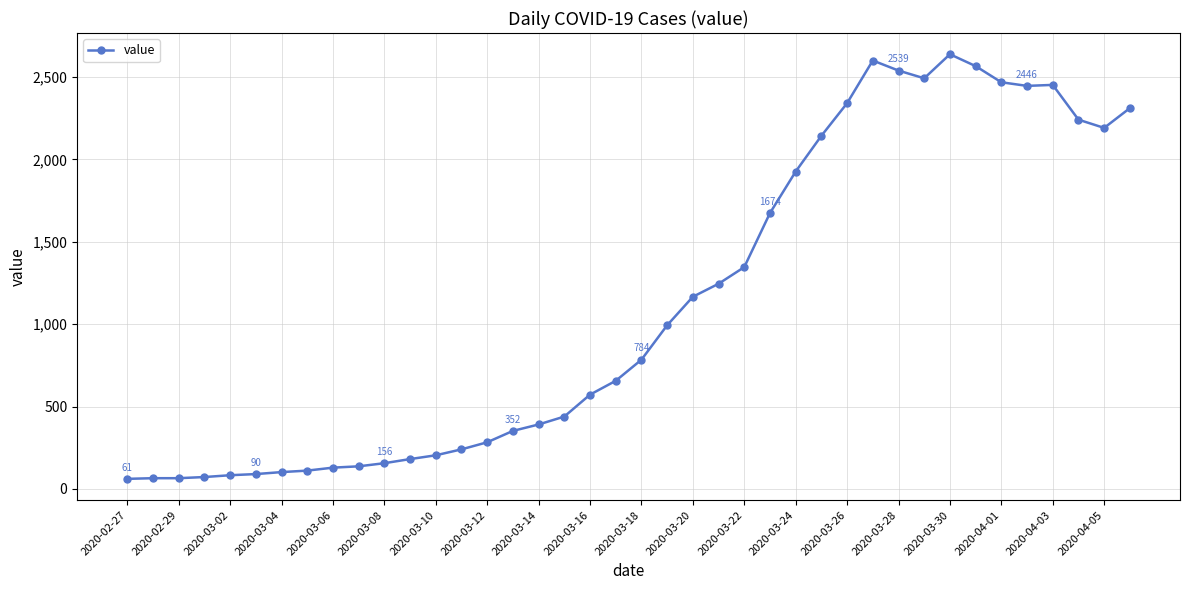

What is the difference between the maximum and minimum values?

2577